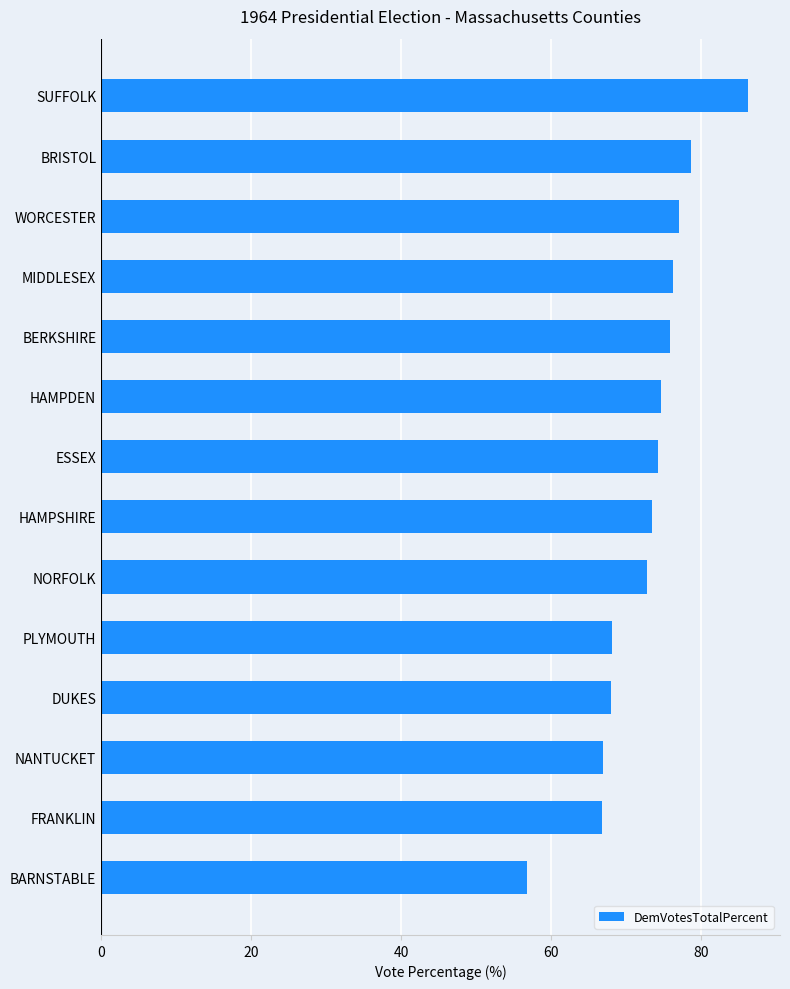

Read the value at BRISTOL.

78.7